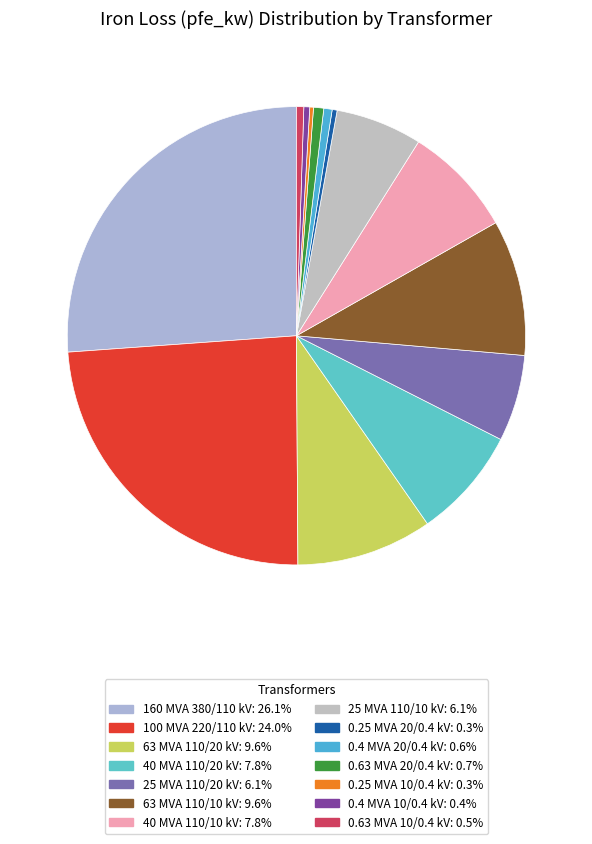

Which has a higher value, 0.4 MVA 20/0.4 kV or 100 MVA 220/110 kV?

100 MVA 220/110 kV